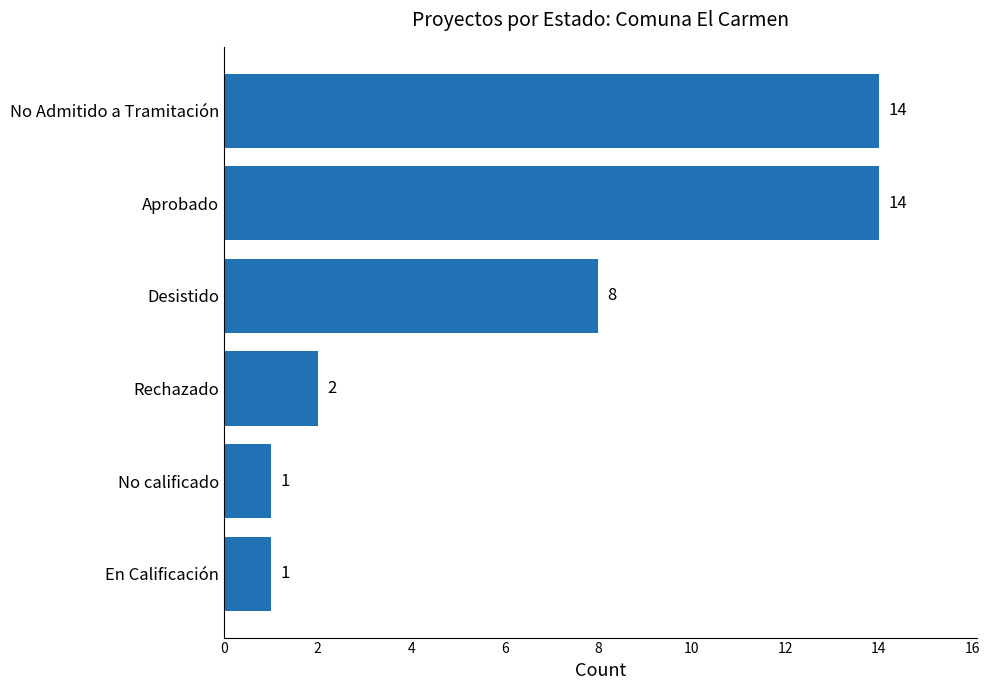

Are the bars grouped side by side (vs. stacked)?

No